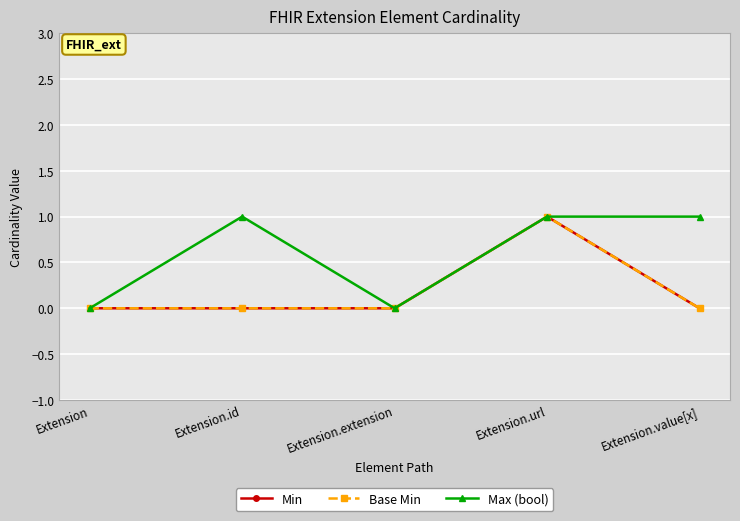

Is this an area chart (filled region under the line)?

No